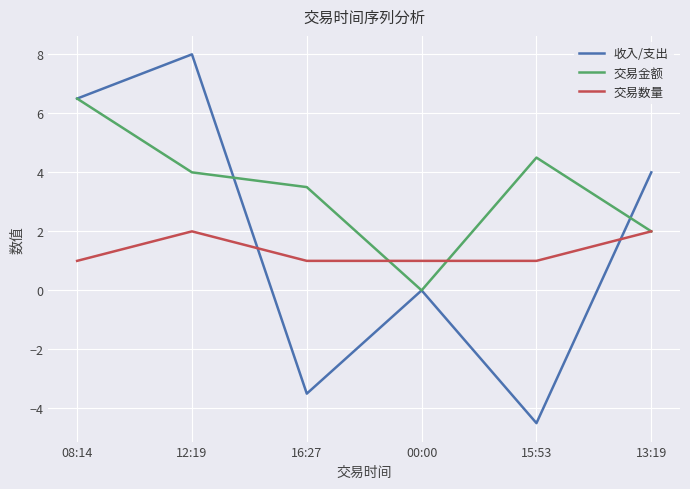

The value of 交易数量 at 12:19 is 0.5. True or false?

False